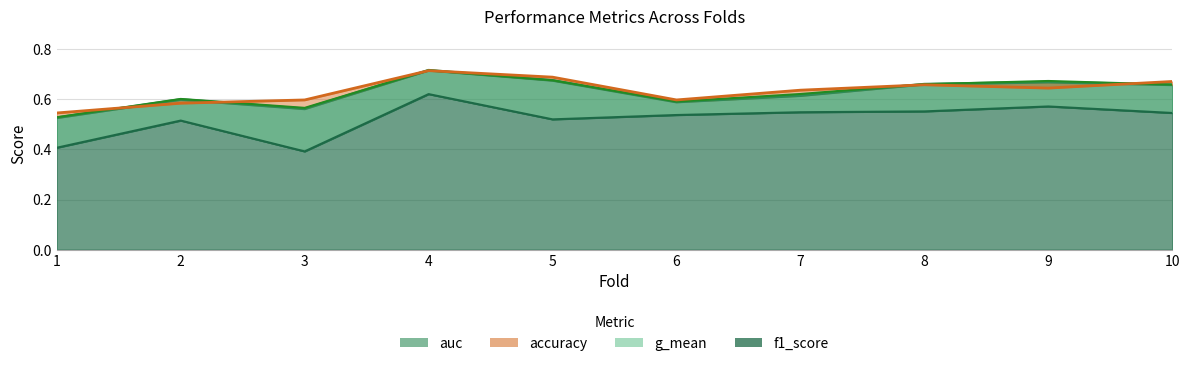

What is the difference between the second highest and second lowest values in the f1_score series?

0.2